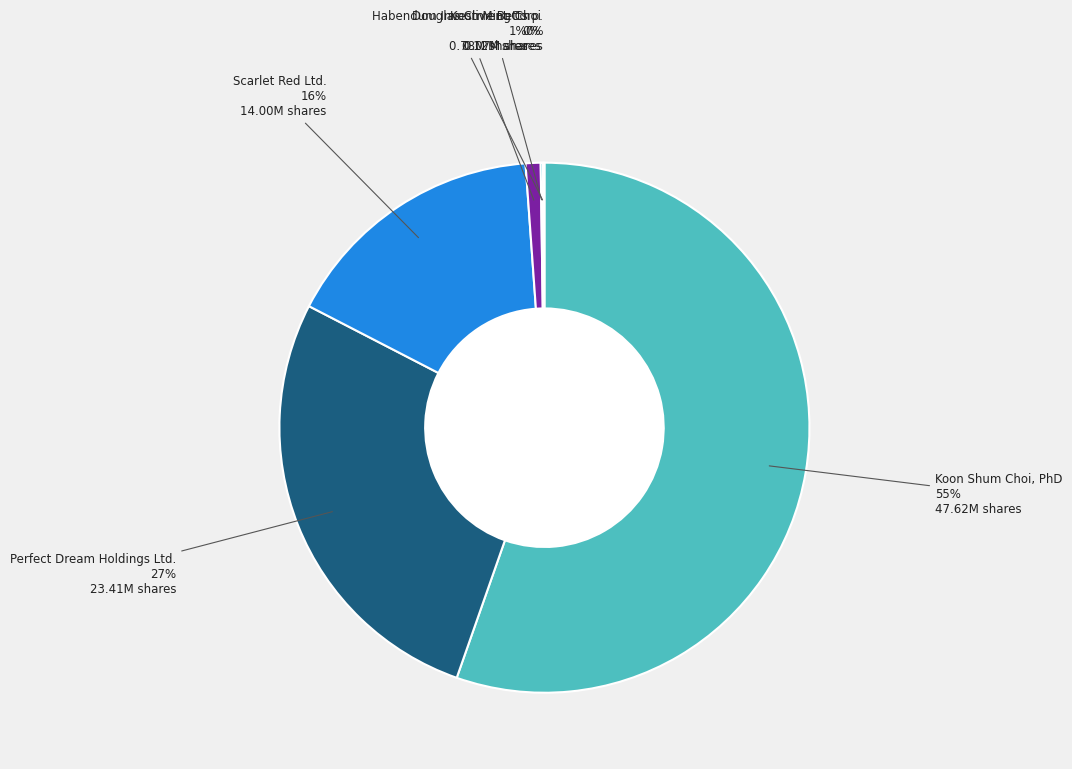

To the nearest percent, what is the difference between the Perfect Dream Holdings Ltd. and Koon Shum Choi, PhD slice percentages?

28%